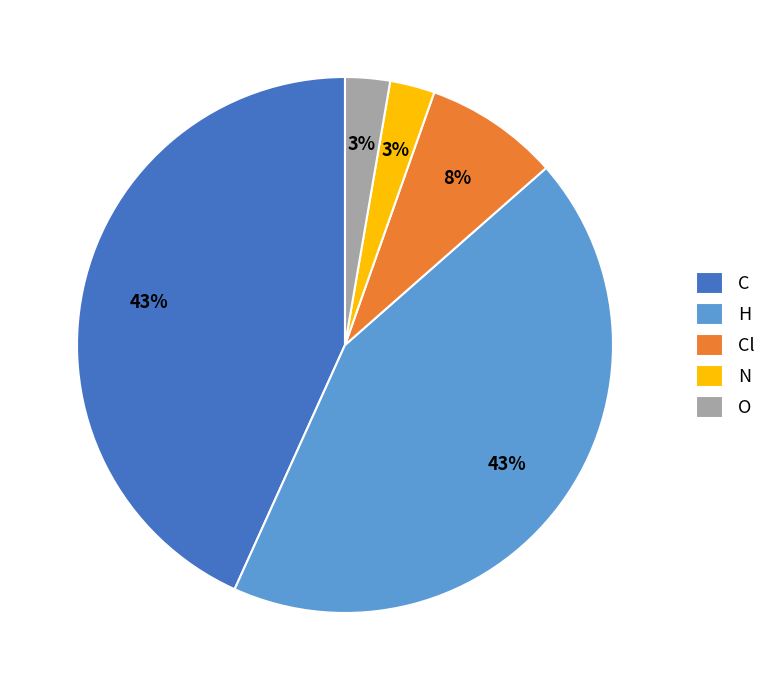

To the nearest percent, what percentage of the pie is H?

43%